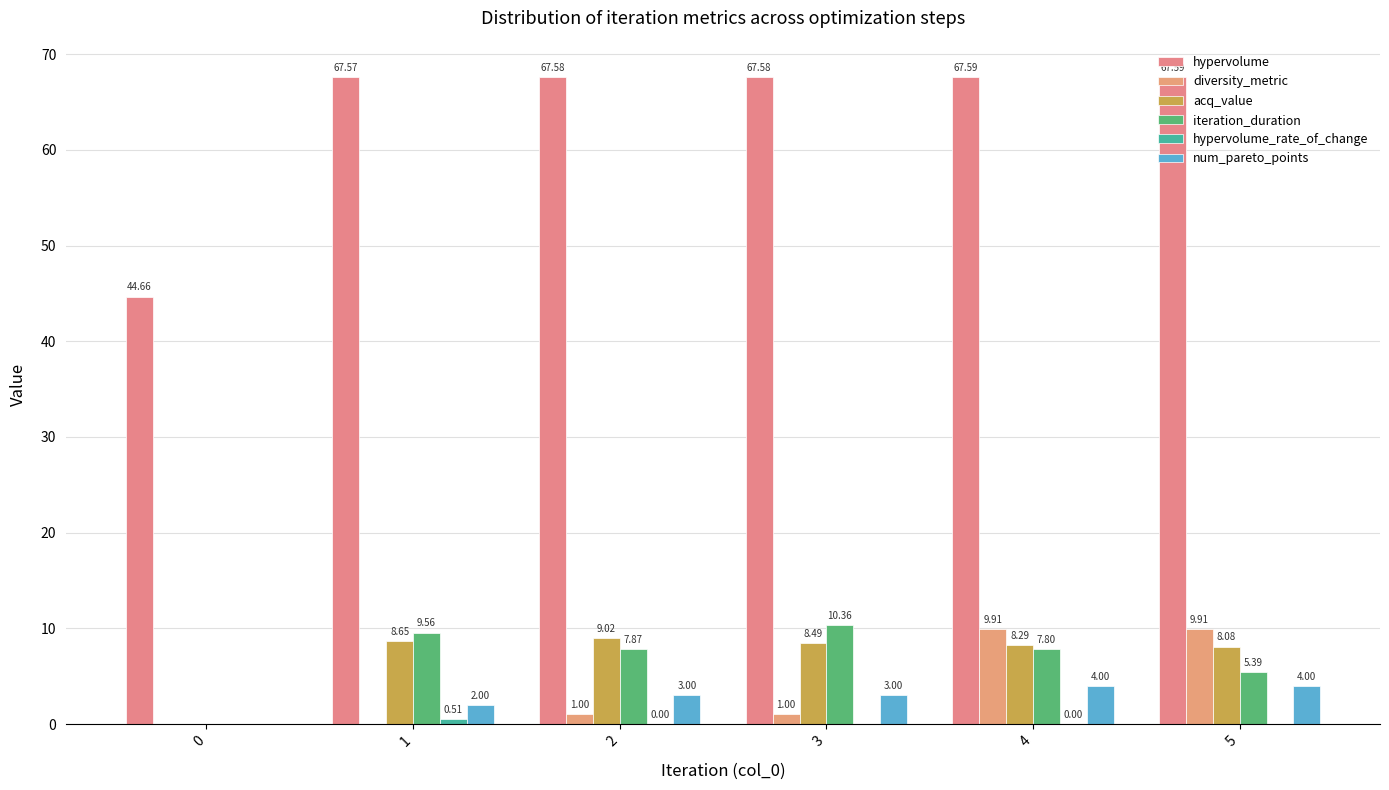

Between 4 and 5, which series saw the biggest shift?

iteration_duration